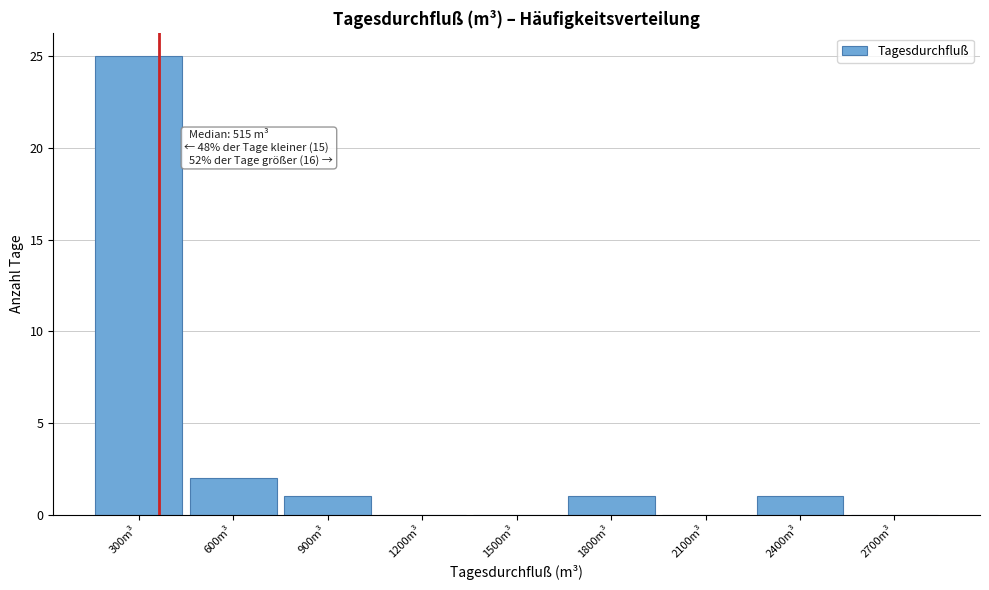

Reading left to right, extract all data points from this chart.

300m³=25	600m³=2	900m³=1	1200m³=0	1500m³=0	1800m³=1	2100m³=0	2400m³=1	2700m³=0